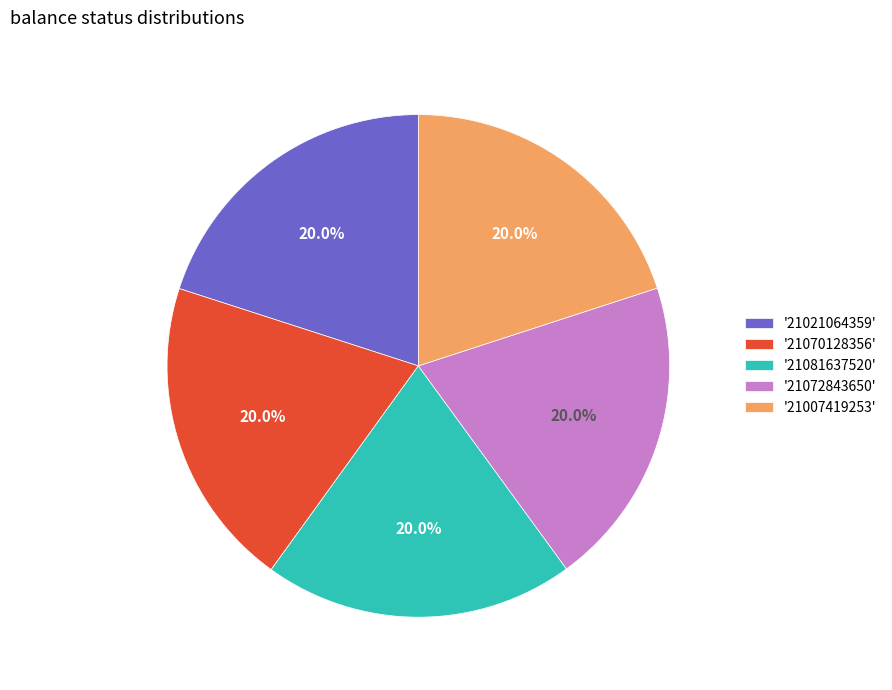

What is the ratio of the value at '21021064359' to the value at '21007419253'?

1.0